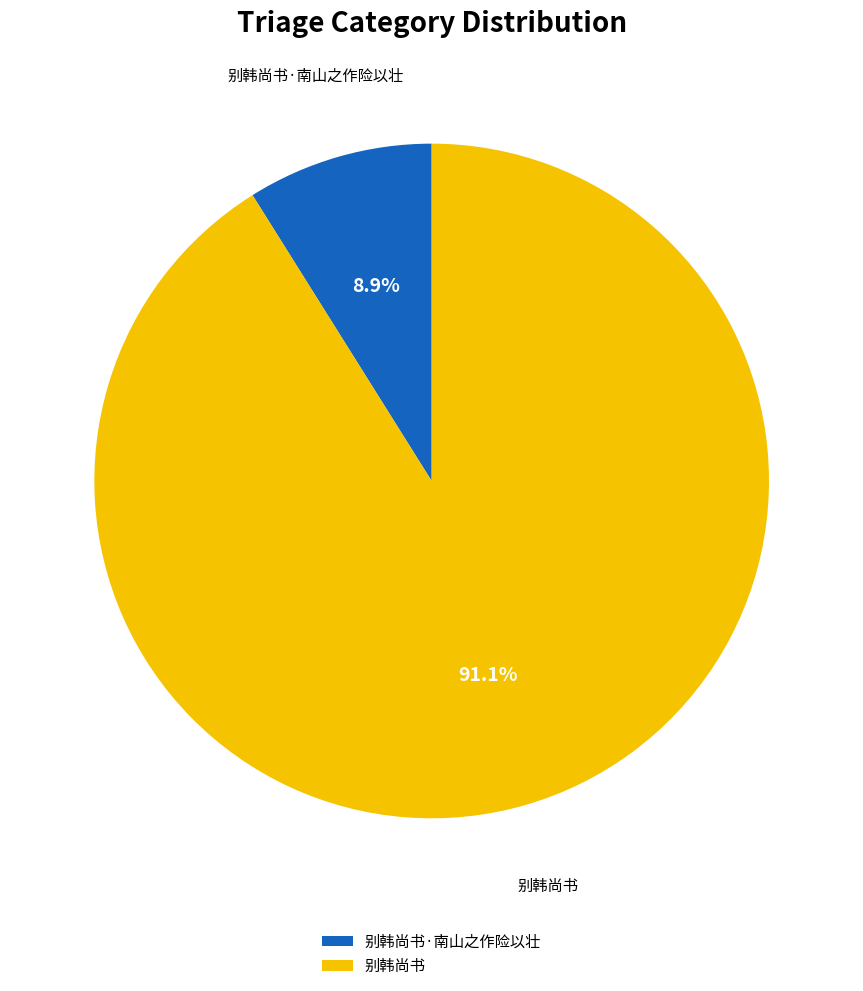

What percentage is NOT represented by 别韩尚书?

8.9%